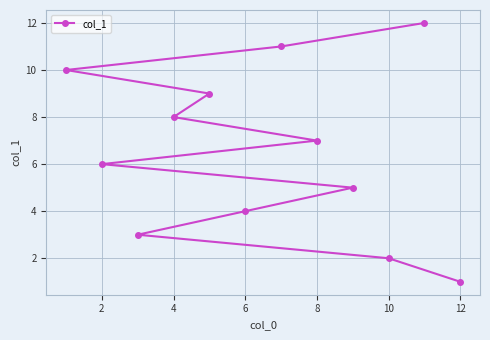

At which category does the chart reach its minimum across all series?

12